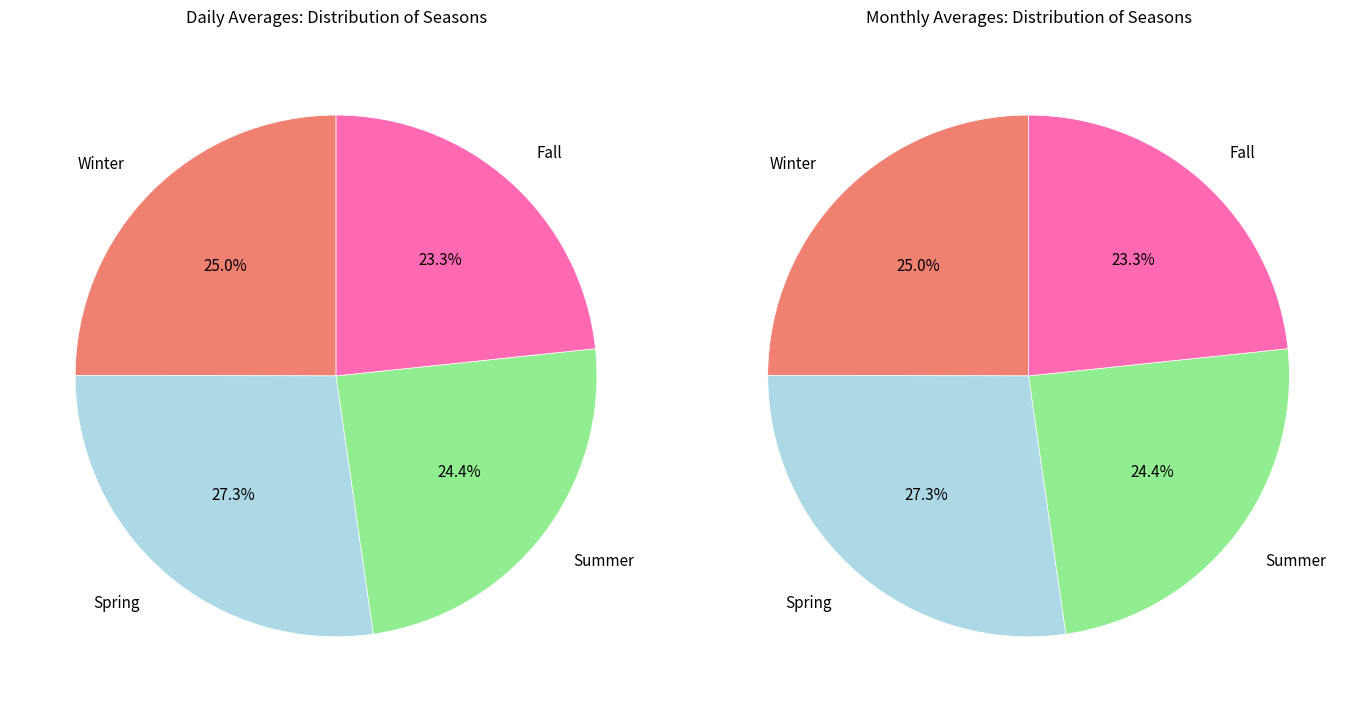

Does 22 account for over 50% of the chart?

No